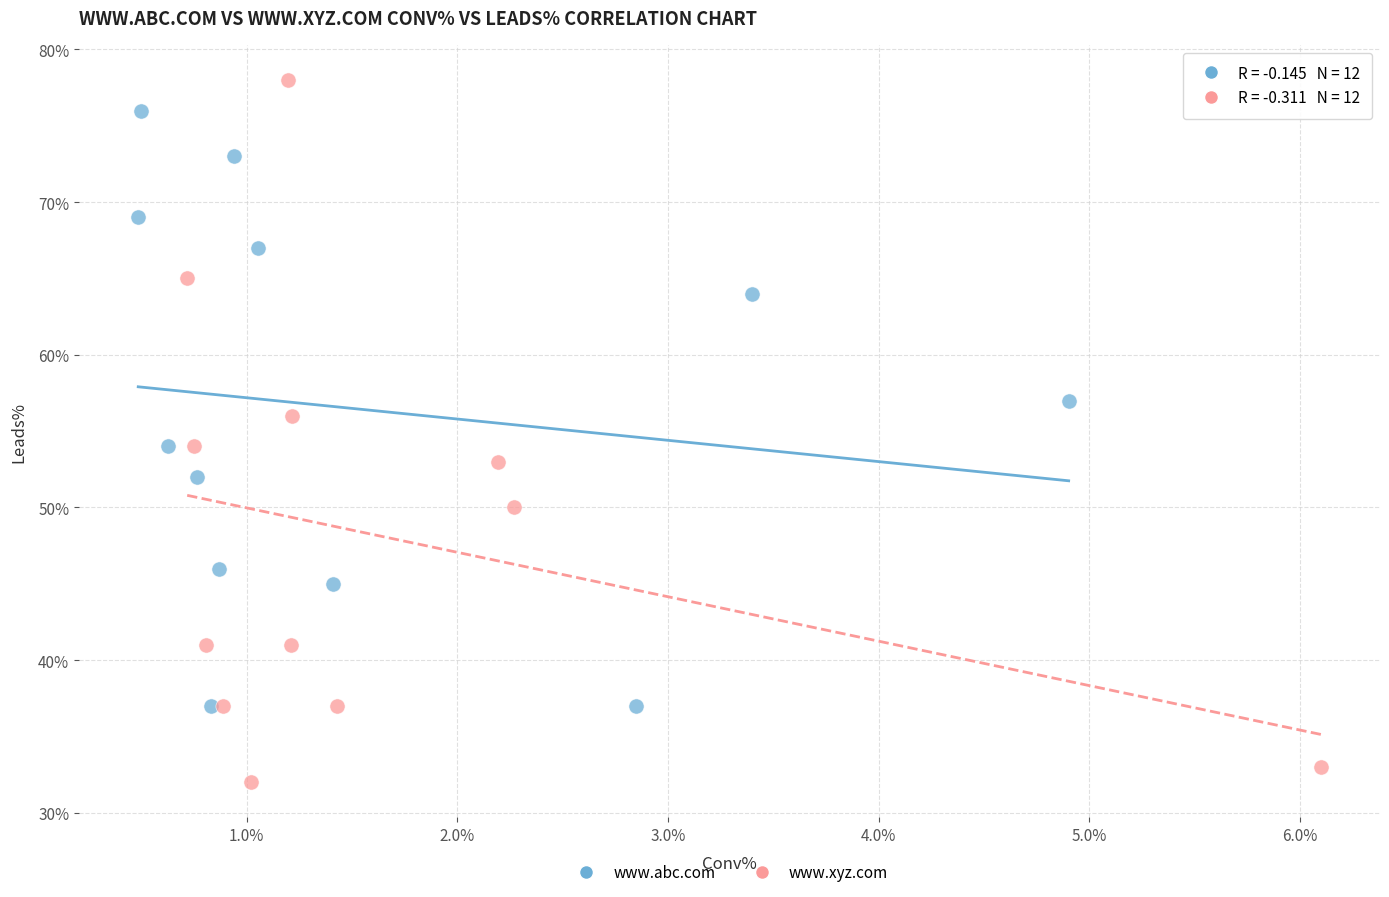

Which series contains the lowest Y value?

www.xyz.com